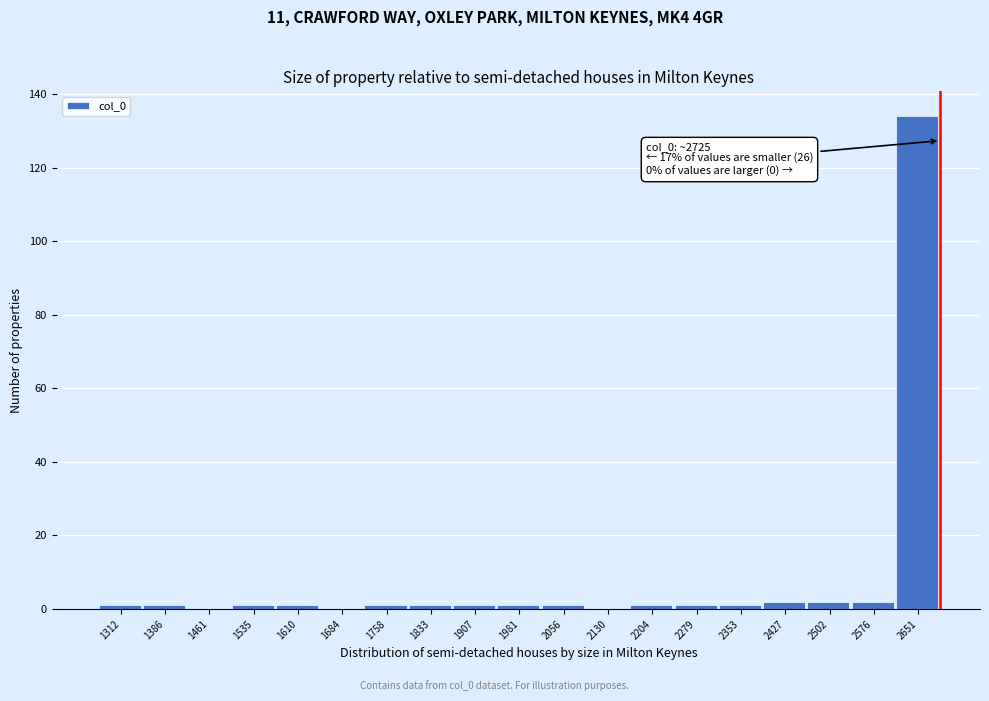

Reading left to right, extract all data points from this chart.

1312=1	1386=1	1461=0	1535=1	1610=1	1684=0	1758=1	1833=1	1907=1	1981=1	2056=1	2130=0	2204=1	2279=1	2353=1	2427=2	2502=2	2576=2	2651=134